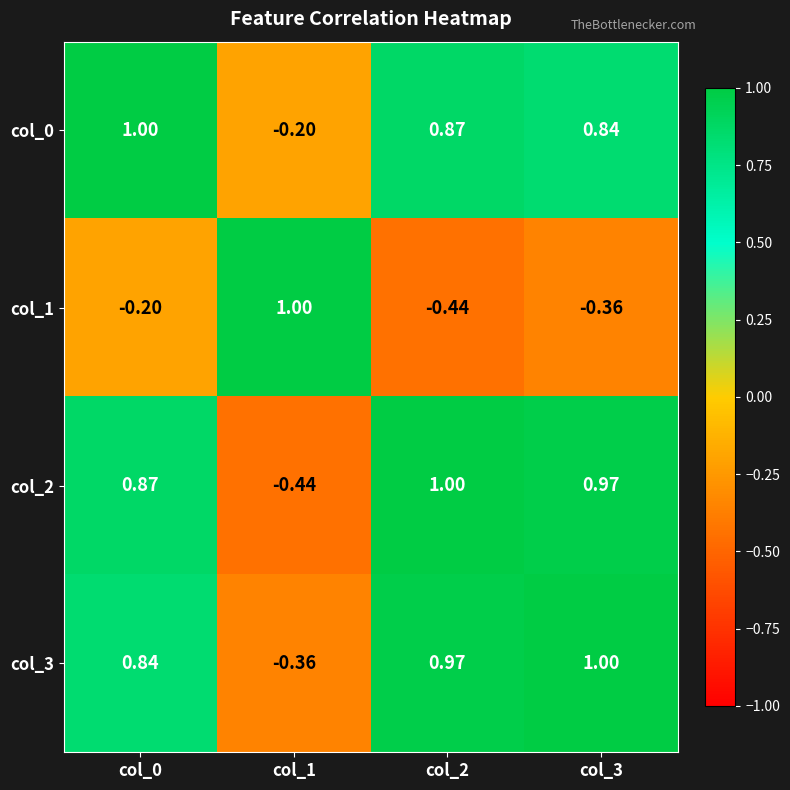

Is the value of col_2 at col_2 greater than the value of col_3 at col_2?

Yes